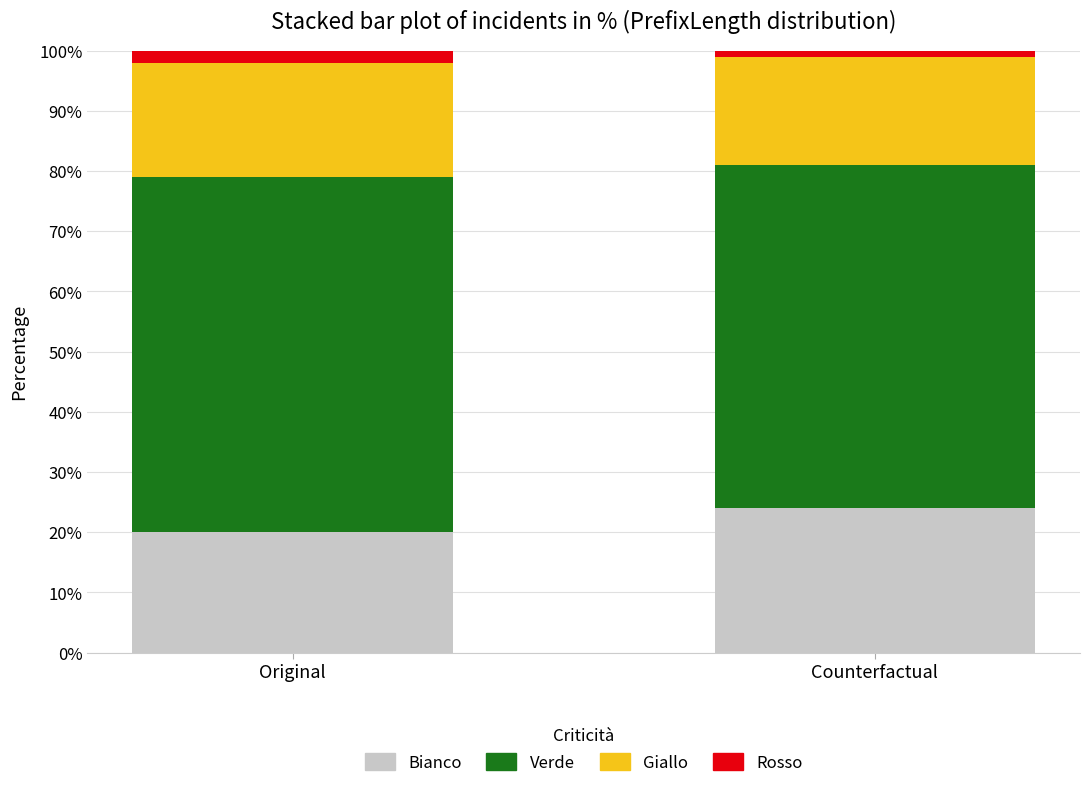

What are all the series names shown in the legend?

Bianco, Verde, Giallo, Rosso